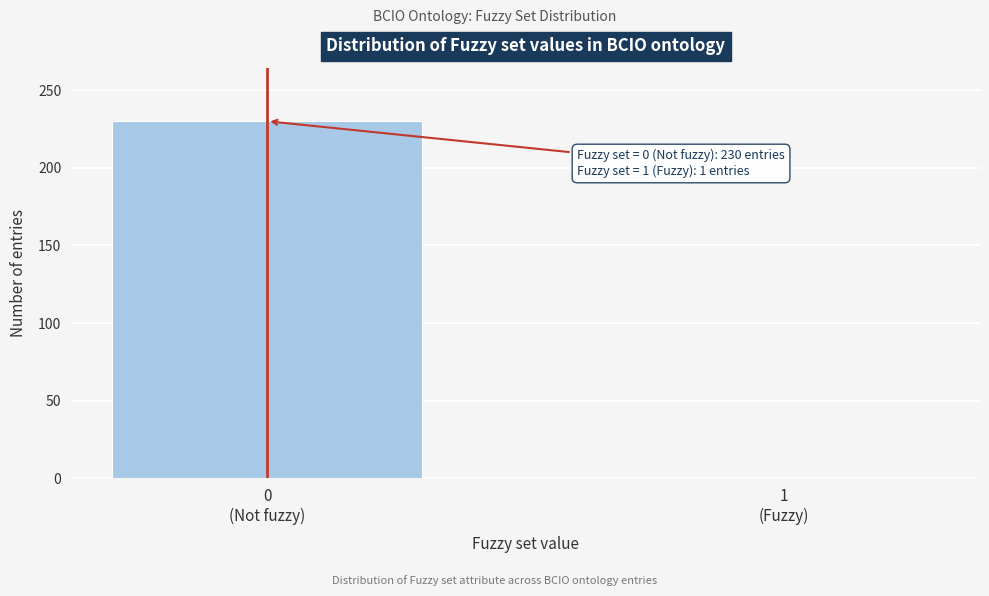

Reading left to right, transcribe all the data shown in this chart.

230	1